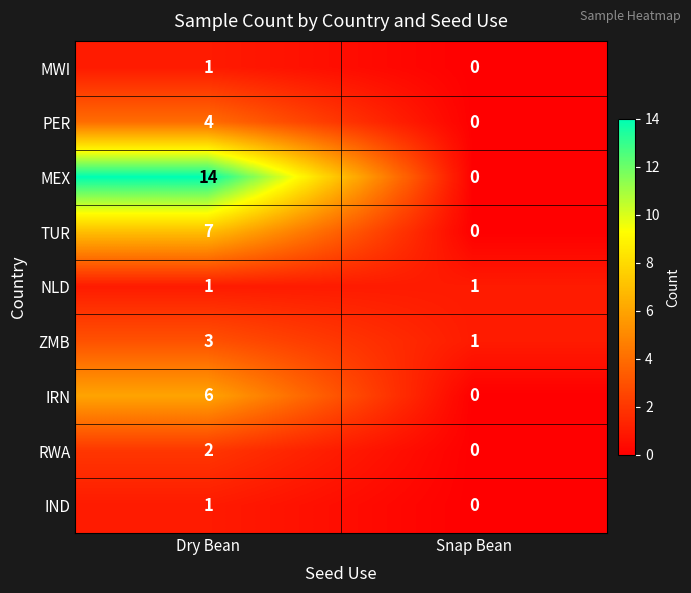

At how many categories does at least one series exceed 6?

1